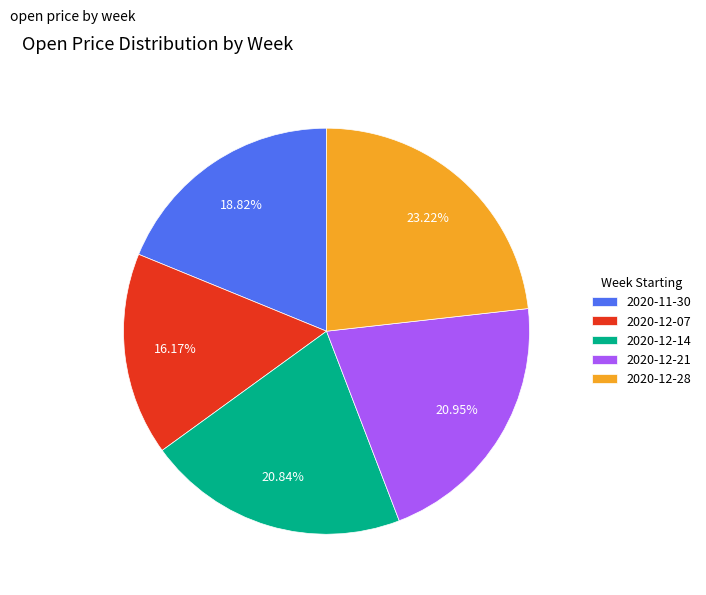

How many segments does this pie chart have?

5